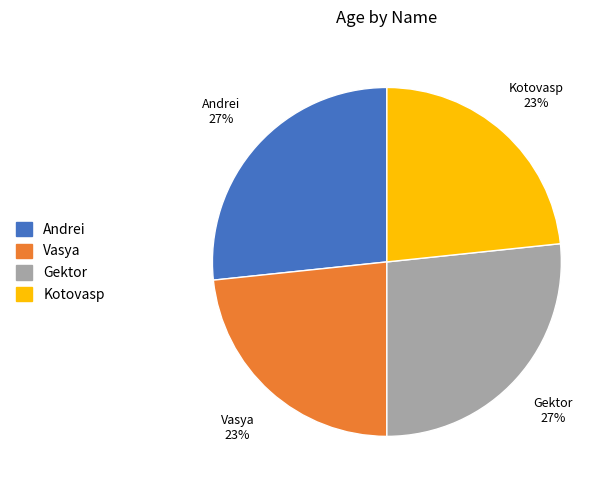

What percentage is the Vasya slice, to the nearest percent?

23%